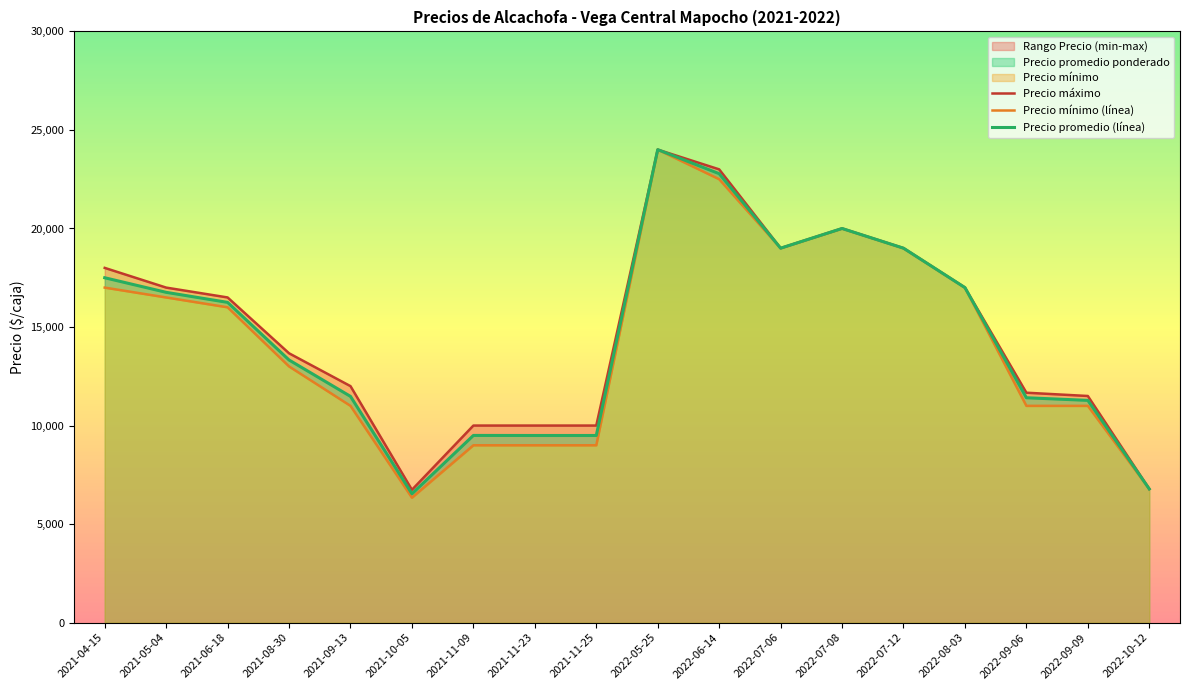

Where does the Precio mínimo (línea) series first go above 16000?

2021-04-15